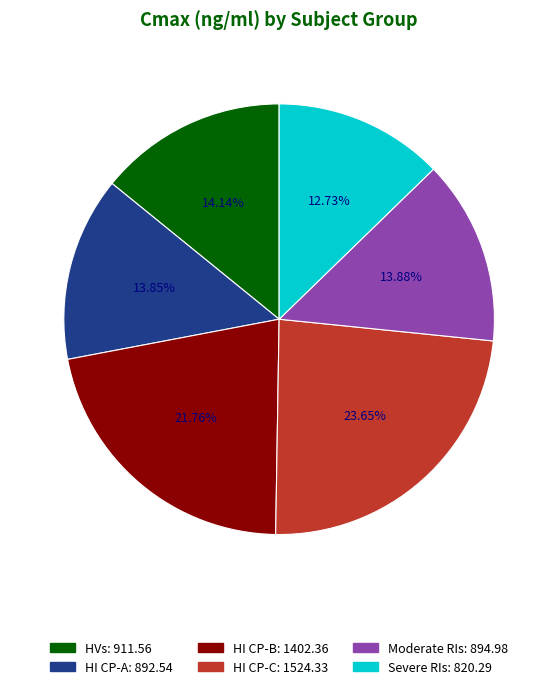

To the nearest percent, what portion does HI CP-A represent?

14%